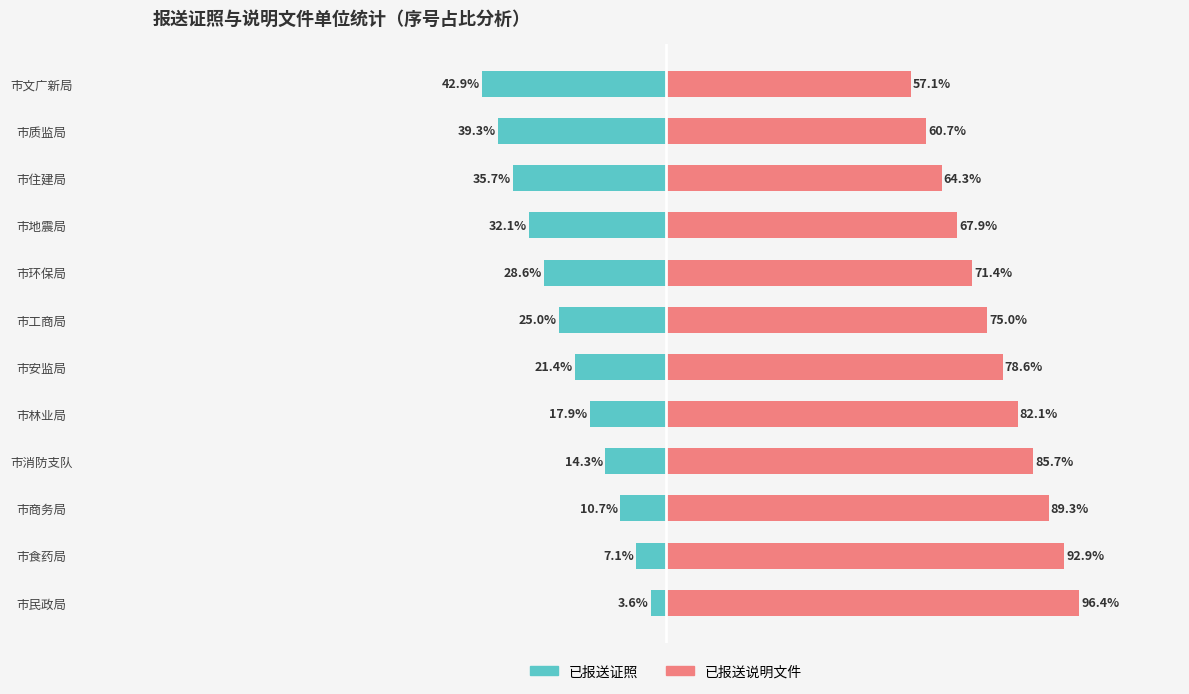

At how many categories does at least one series exceed -32?

12